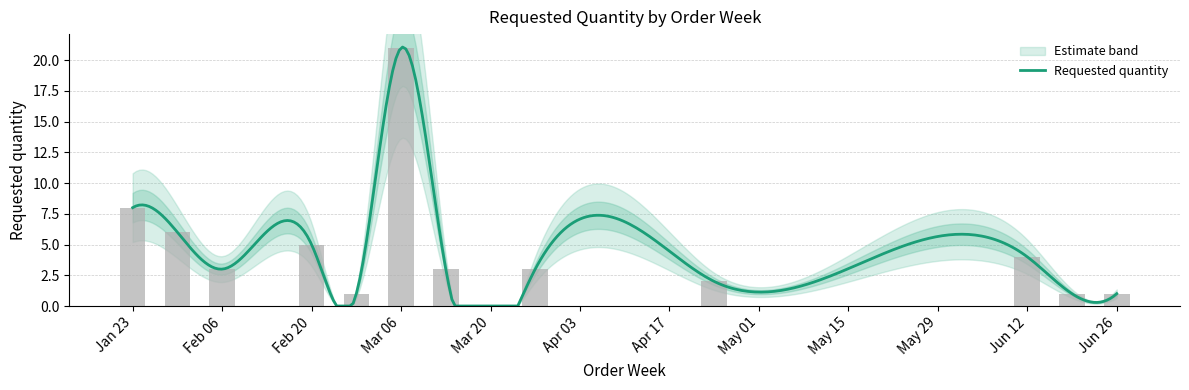

What value does the data have at 2023-02-27?

1